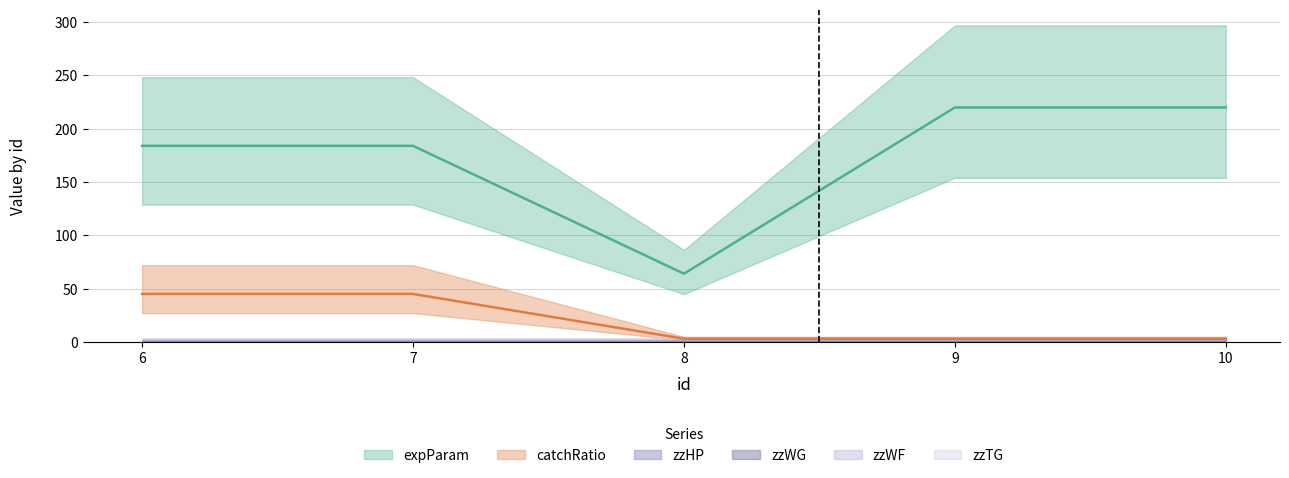

What are all the series names shown in the legend?

expParam, catchRatio, zzHP, zzWG, zzWF, zzTG